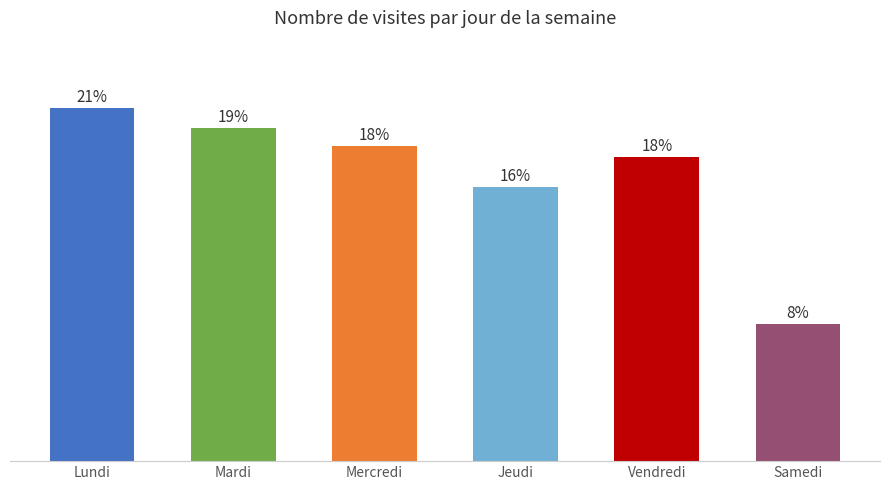

Are the bars horizontal?

No